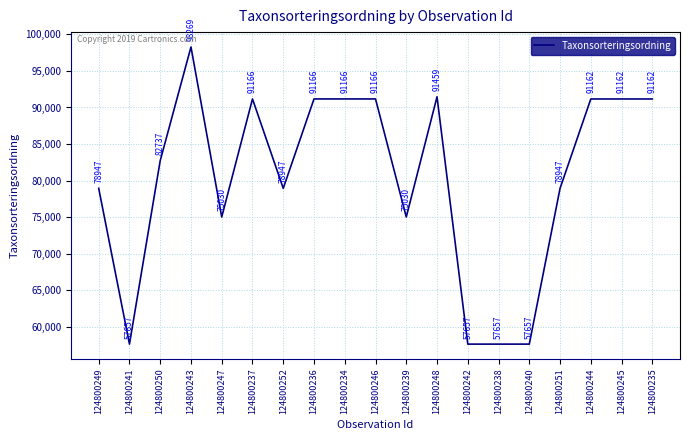

What is the maximum value shown in the chart?

98269